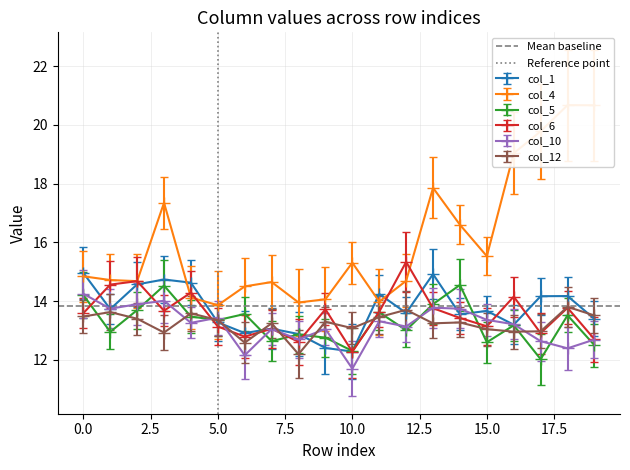

How many interior local valleys does the col_6 series have?

6